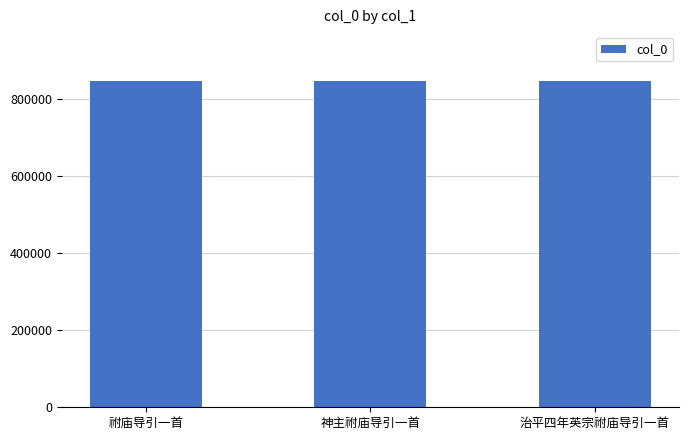

What is the average value?

846070